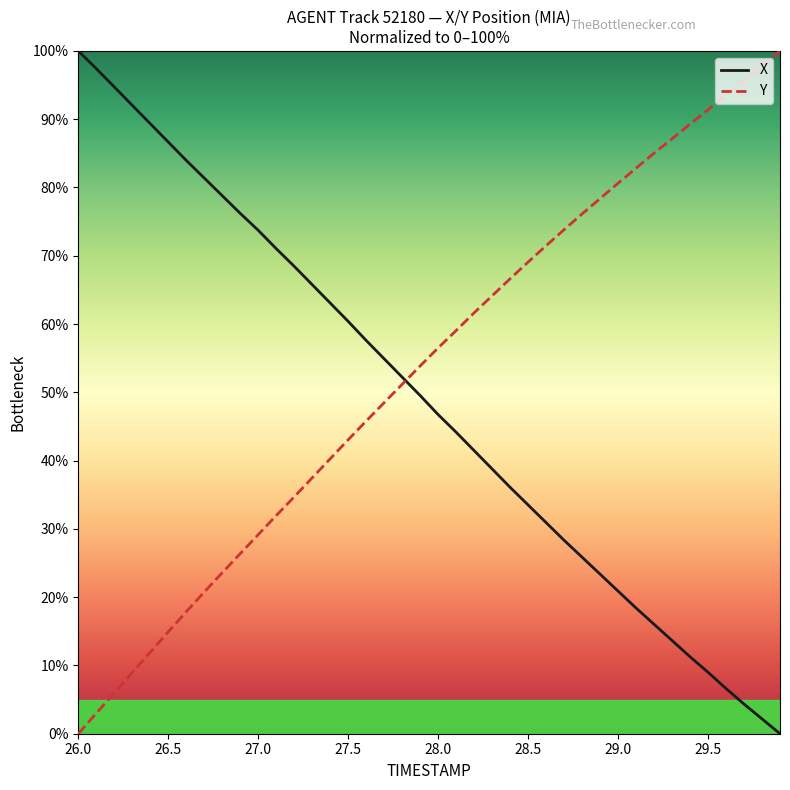

True or false: X has more than 0 points higher than both neighbors.

False